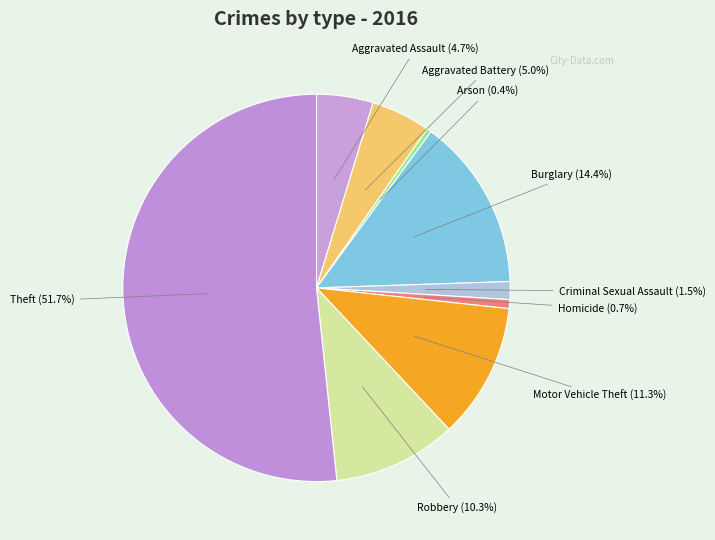

Count the number of slices in the pie.

9